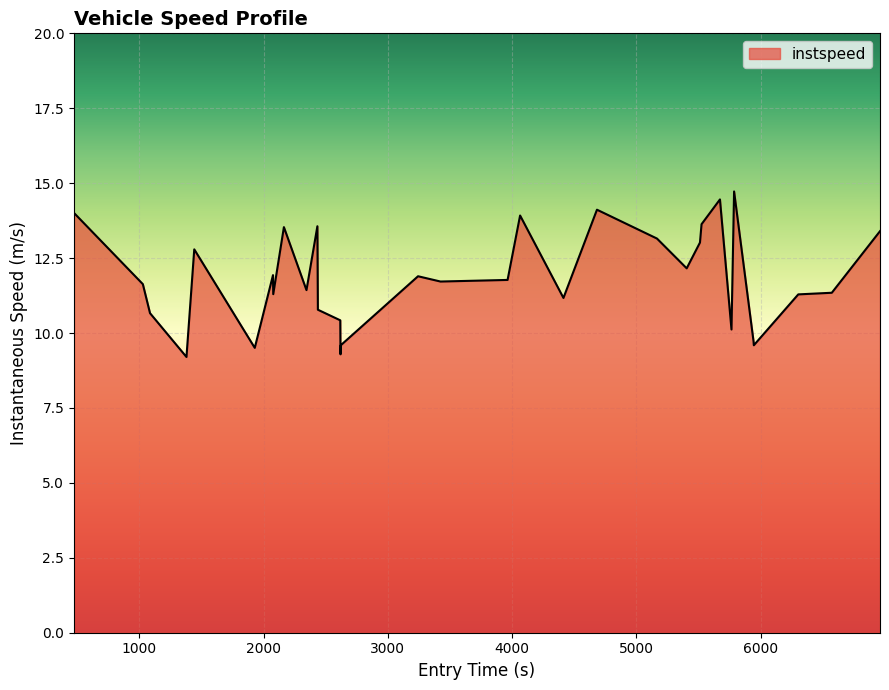

What is the difference between the maximum and minimum values?

5.5